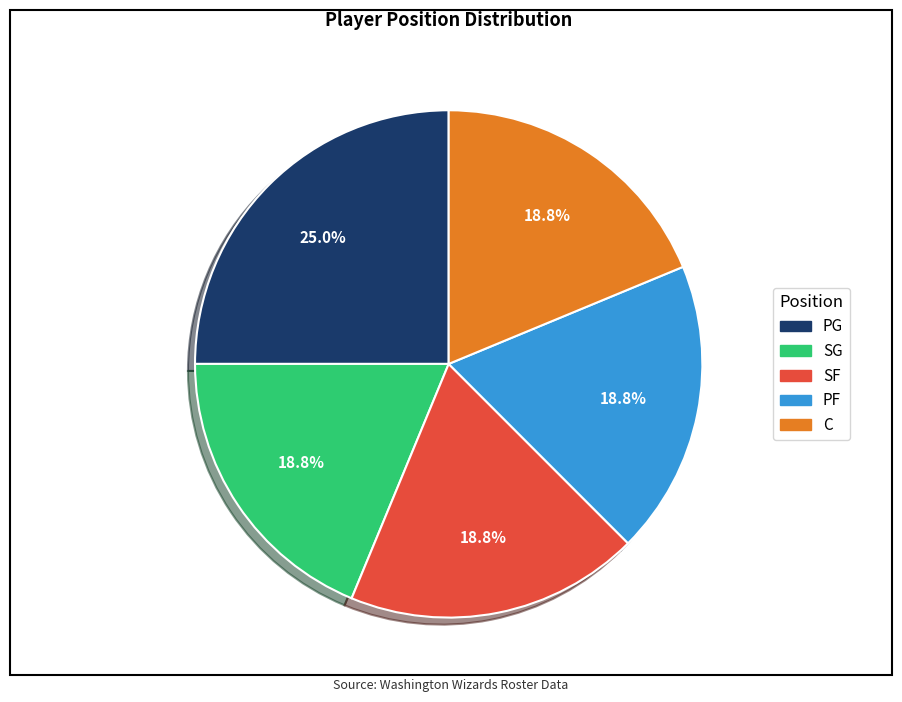

Approximately how many times larger is the value at PF compared to SF?

1.0